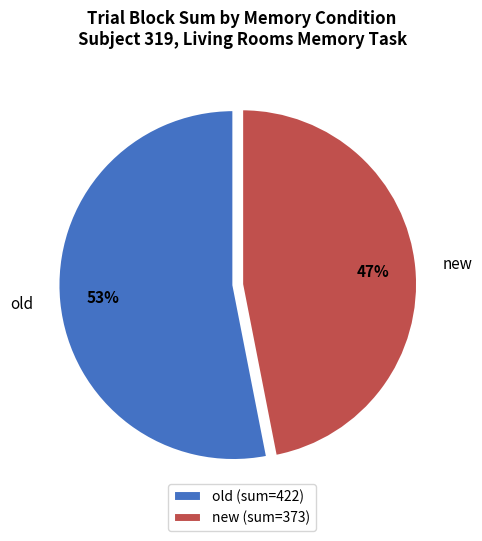

Which slice is the smallest?

new